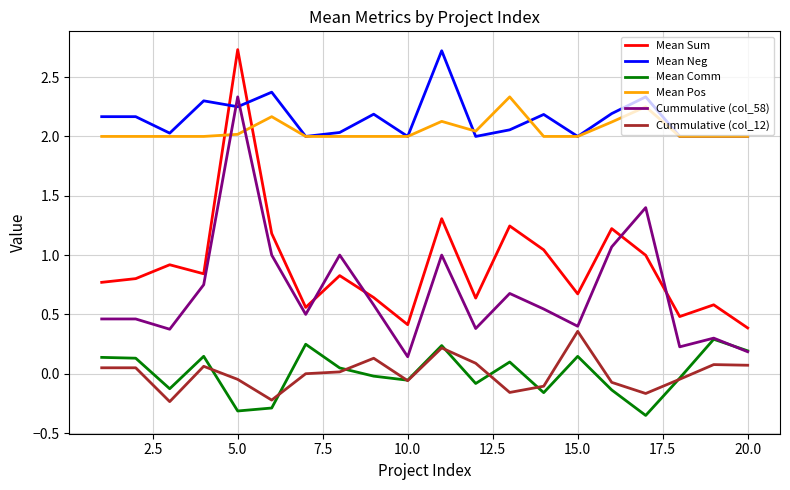

Which series has the largest range (max minus min)?

Mean Sum